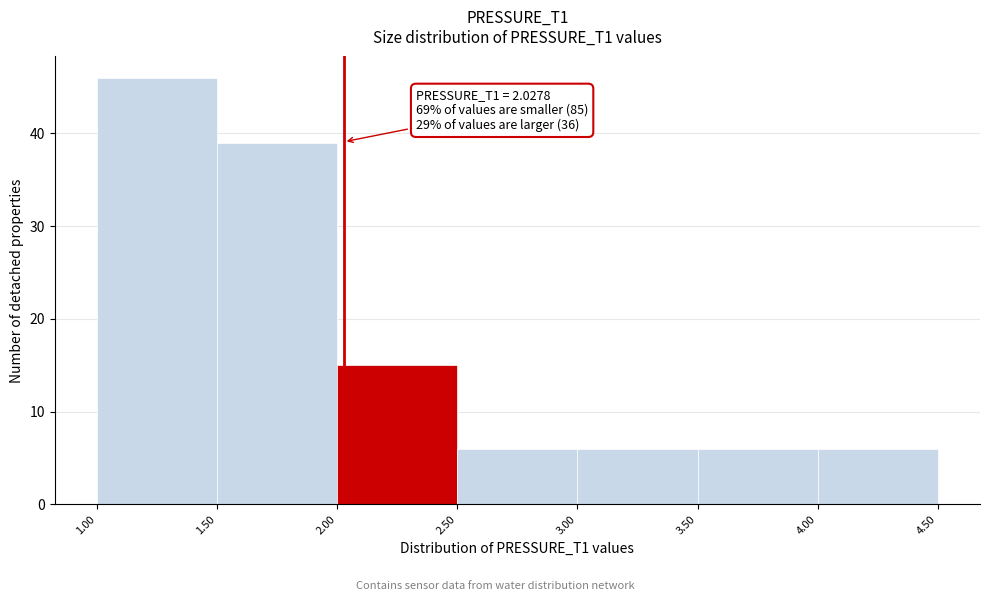

Over which range of the x-axis is the bar tallest?

1.00 to 1.50